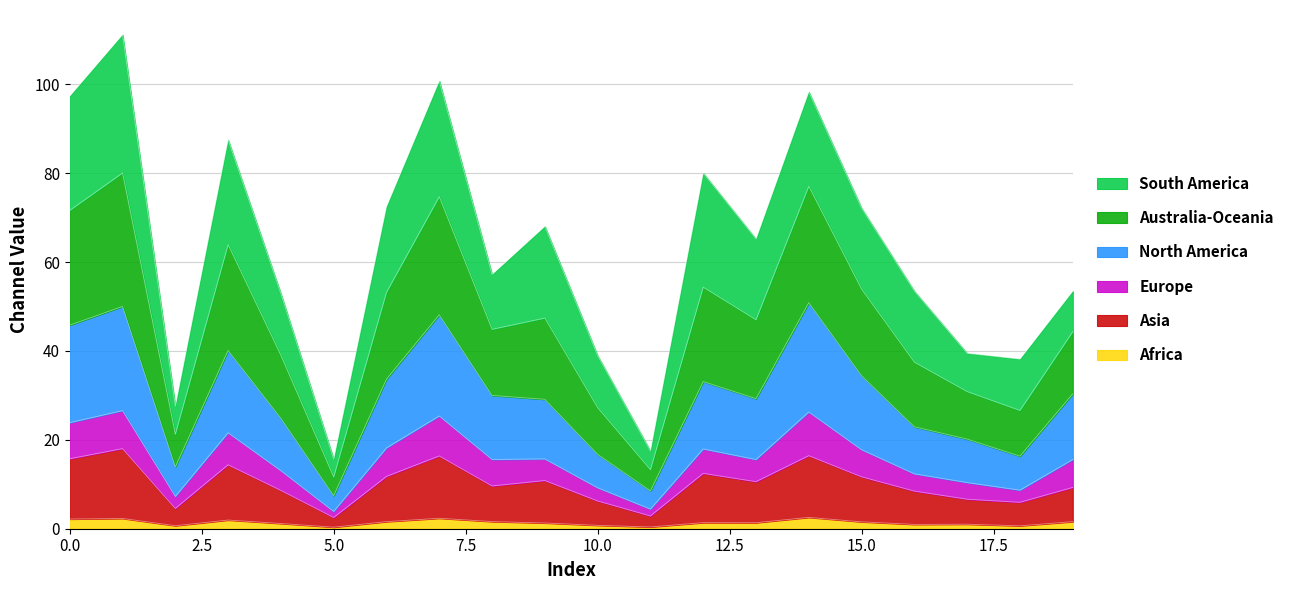

Count the number of categories in the chart.

20